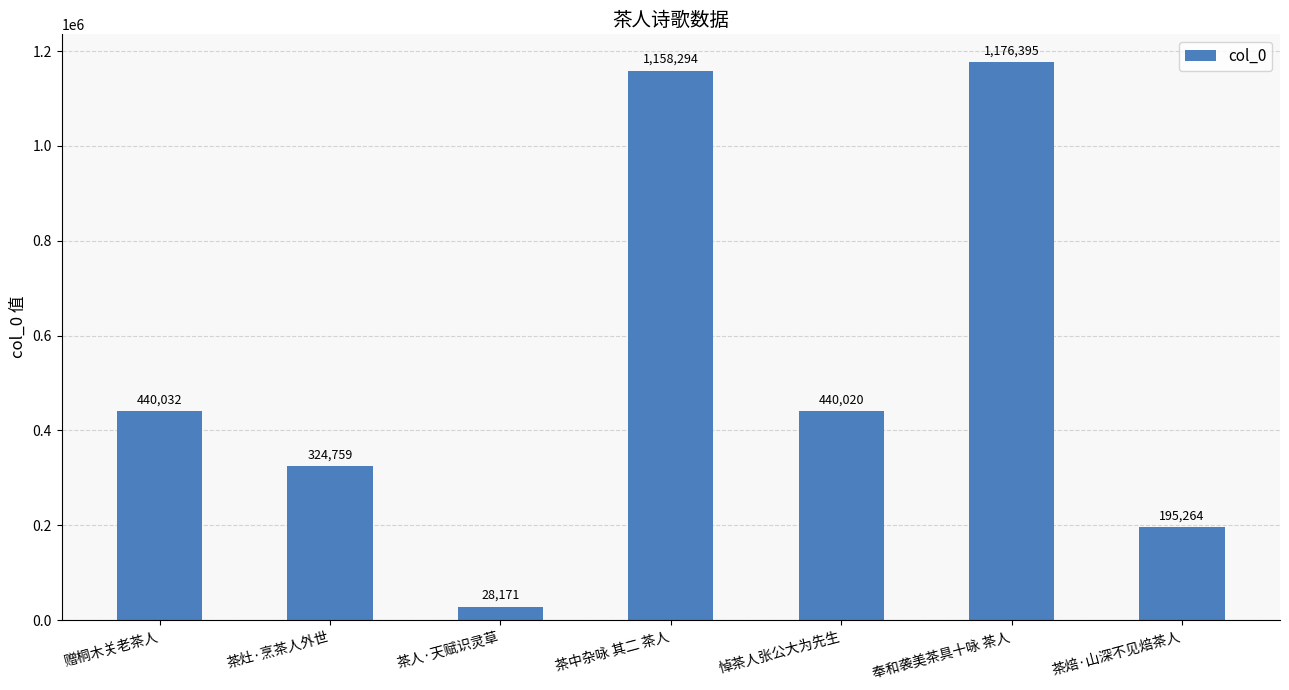

Which label corresponds to the largest value in the chart?

奉和袭美茶具十咏 茶人